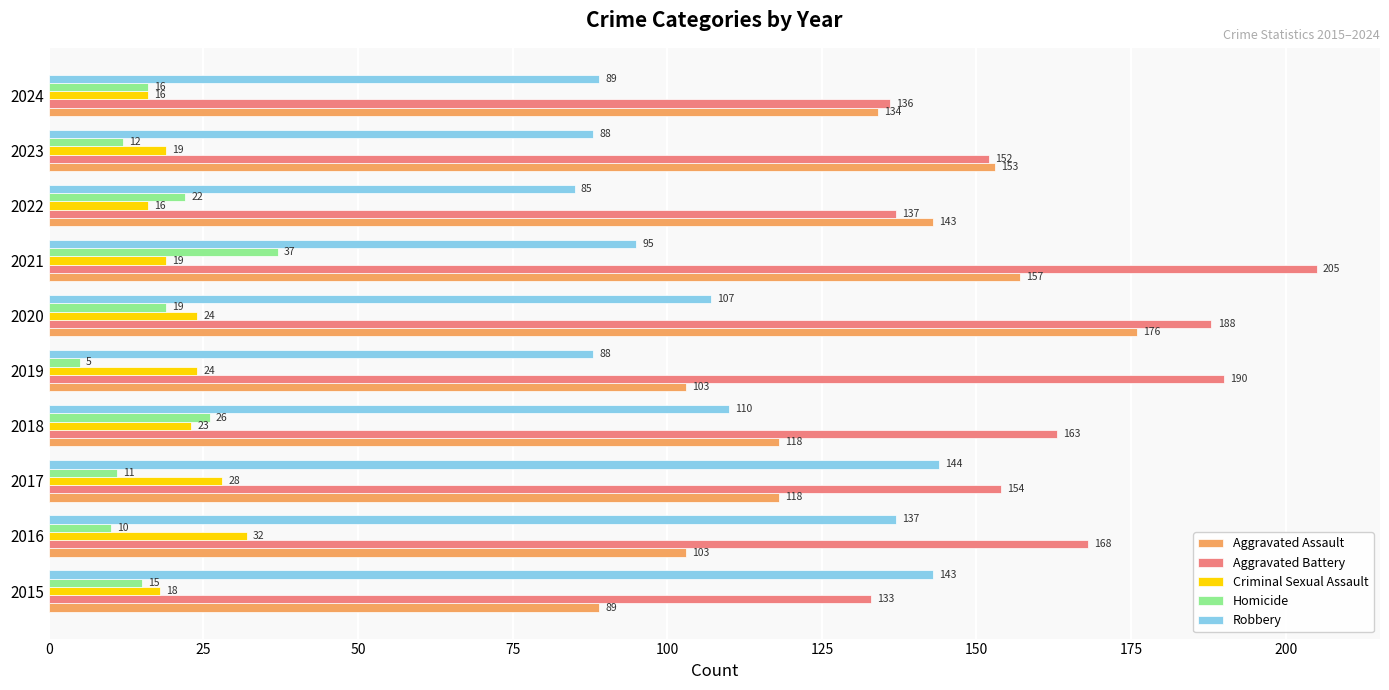

Rank the categories by Homicide value from highest to lowest.

2021, 2018, 2022, 2020, 2024, 2015, 2023, 2017, 2016, 2019